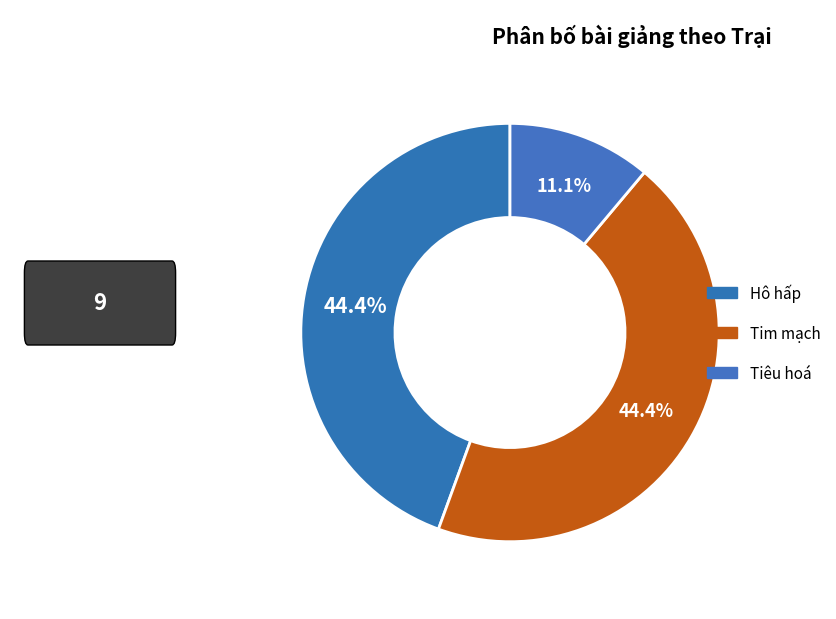

How many segments does this pie chart have?

3